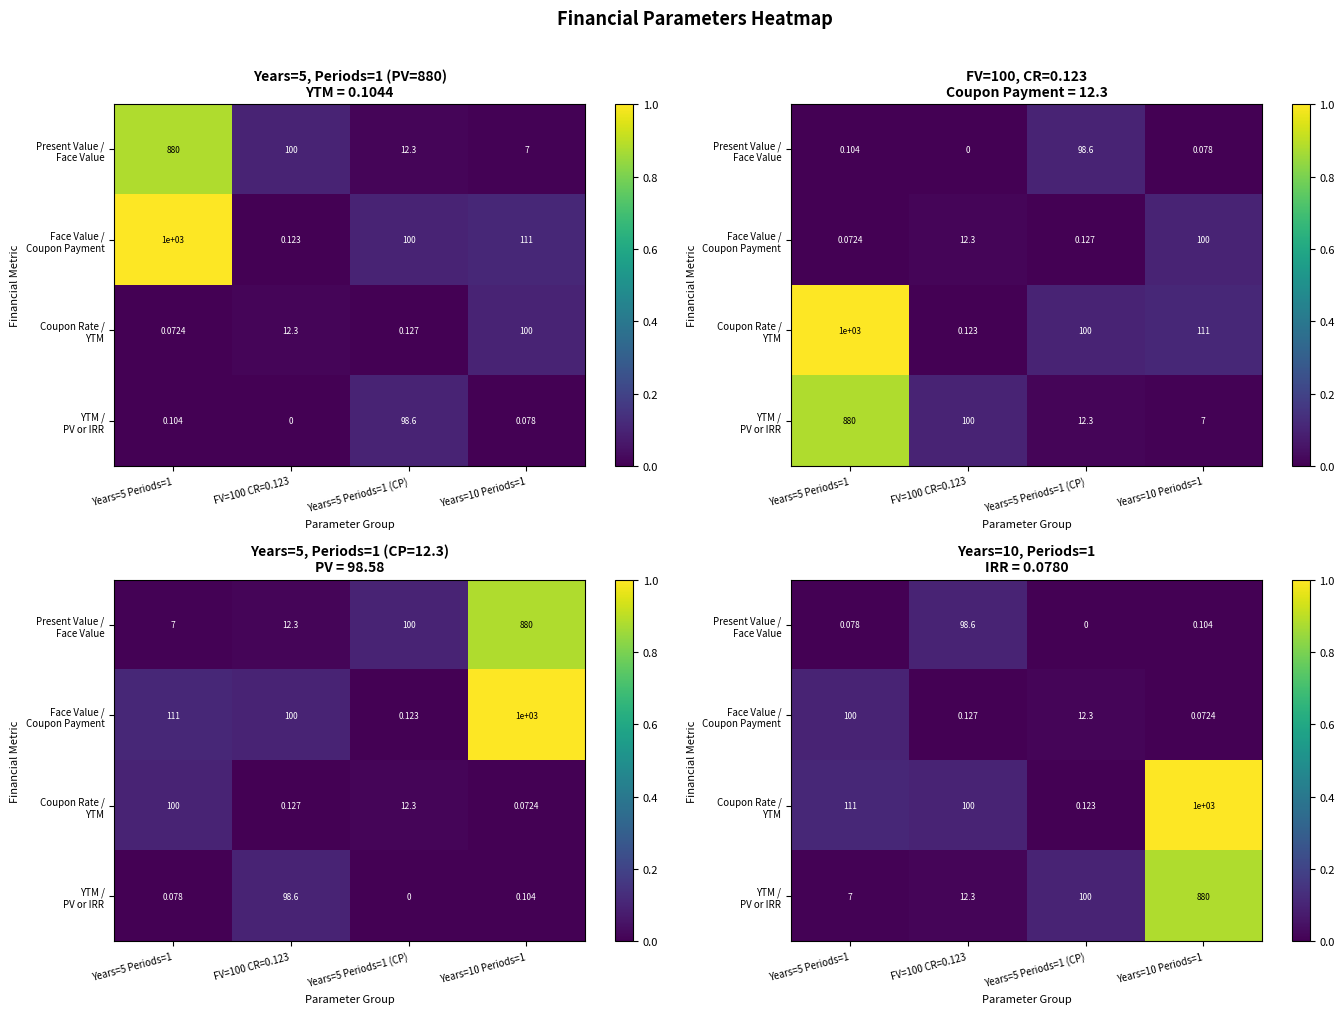

At which label does Coupon Rate / YTM reach its peak?

Years=10 Periods=1